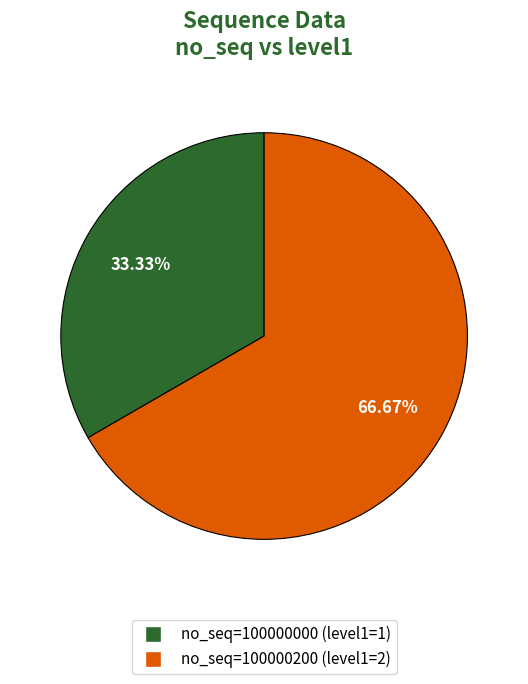

Is the sum of no_seq=100000000 (level1=1) and no_seq=100000200 (level1=2) greater than half?

Yes